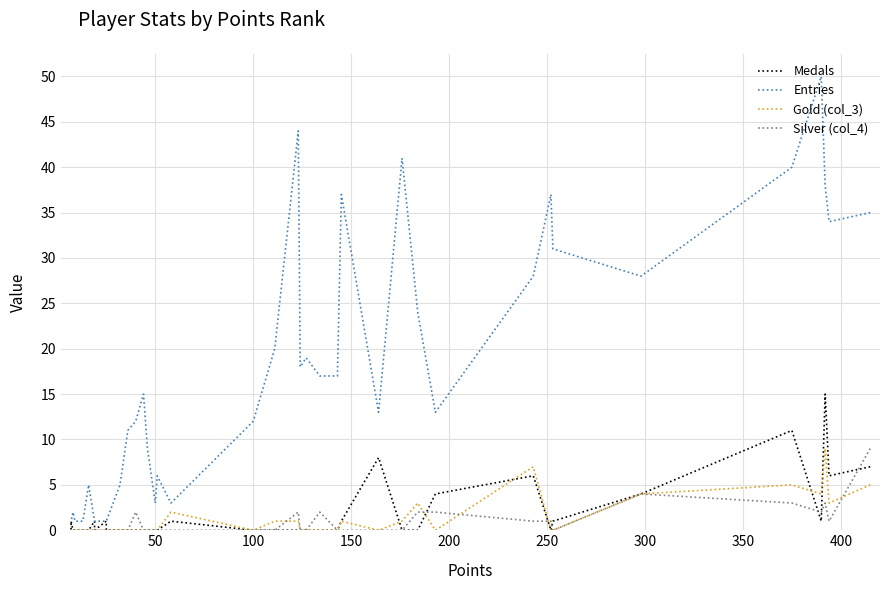

True or false: Medals and Entries cross at least once.

False